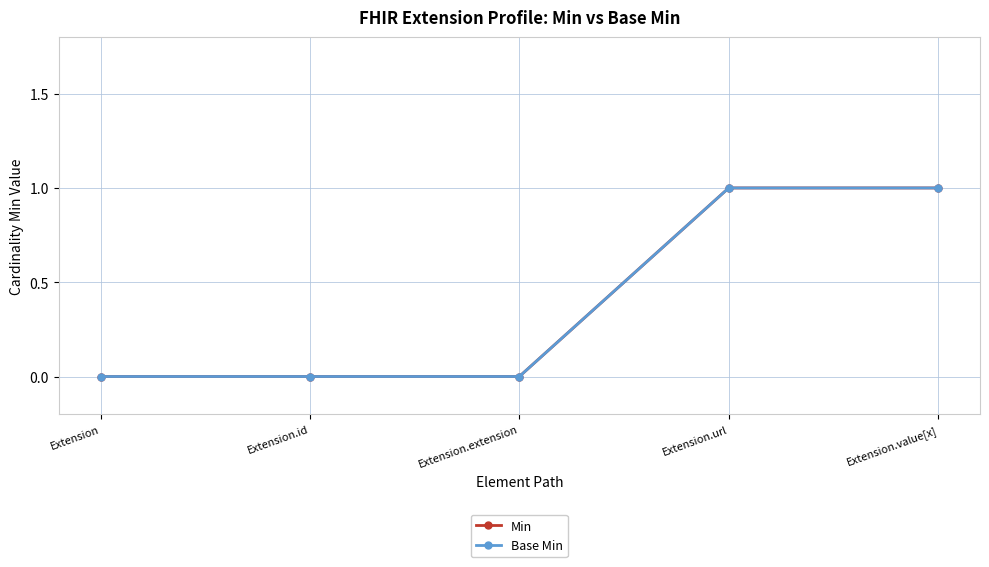

What is the maximum value for Min?

1